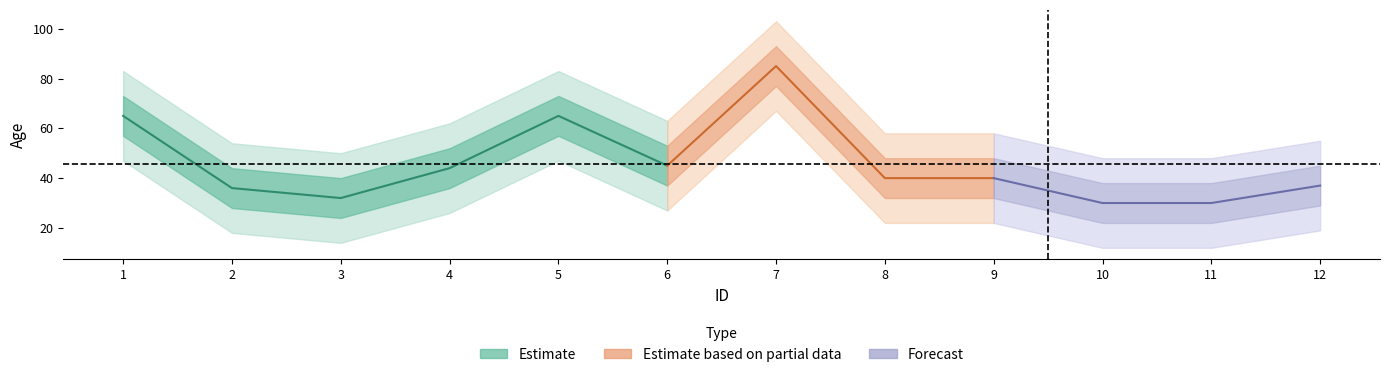

What is the minimum value shown in the chart?

30